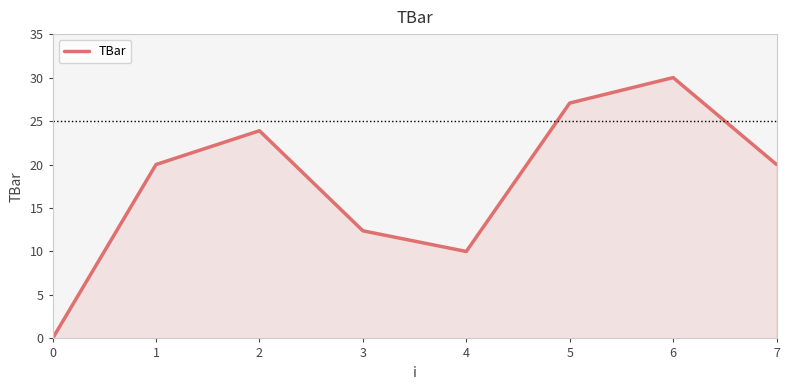

True or false: there are more than 0 points higher than both neighbors.

True